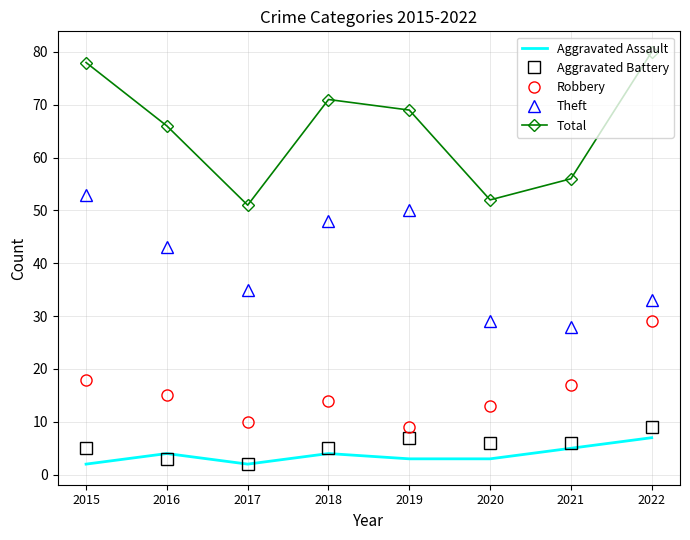

Reading left to right, extract all data points from this chart.

Aggravated Assault: 2	4	2	4	3	3	5	7
Aggravated Battery: 5	3	2	5	7	6	6	9
Robbery: 18	15	10	14	9	13	17	29
Theft: 53	43	35	48	50	29	28	33
Total: 78	66	51	71	69	52	56	80